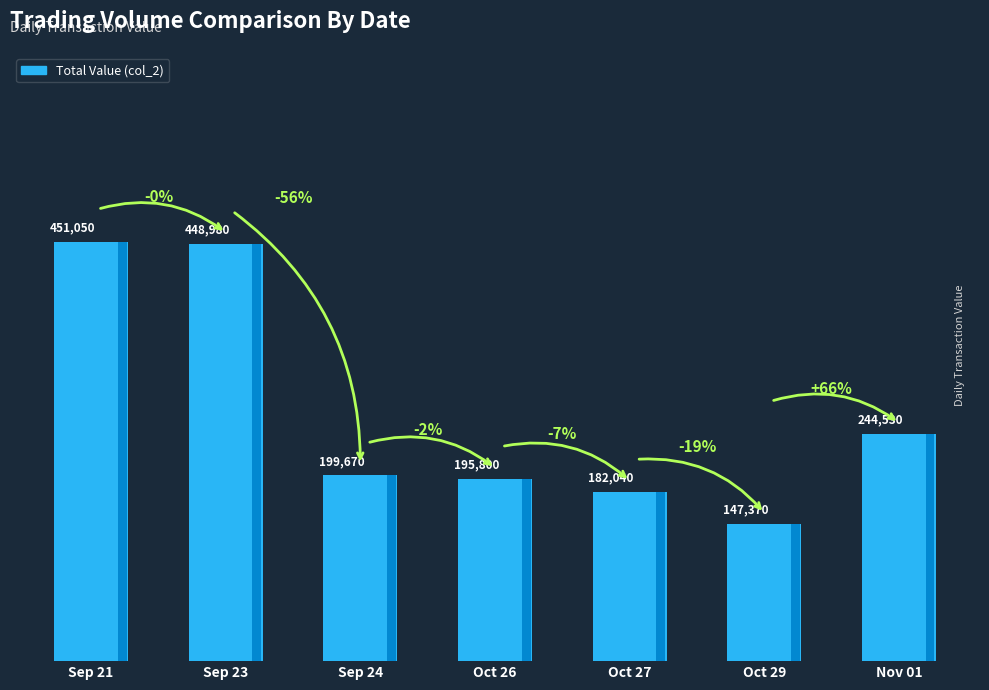

What position from the right is 99/10/26?

4